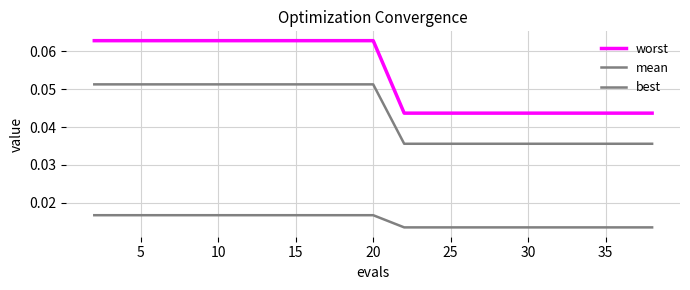

List the series in order of their overall mean, highest first.

worst, mean, best